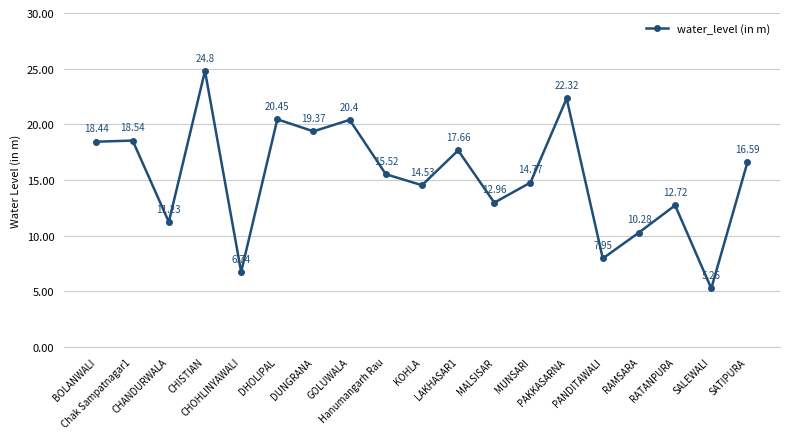

Rank the categories by value from highest to lowest.

CHISTIAN, PAKKASARNA, DHOLIPAL, GOLUWALA, DUNGRANA, Chak Sampatnagar1, BOLANWALI, LAKHASAR1, SATIPURA, Hanumangarh Rau, MUNSARI, KOHLA, MALSISAR, RATANPURA, CHANDURWALA, RAMSARA, PANDITAWALI, CHOHLINYAWALI, SALEWALI